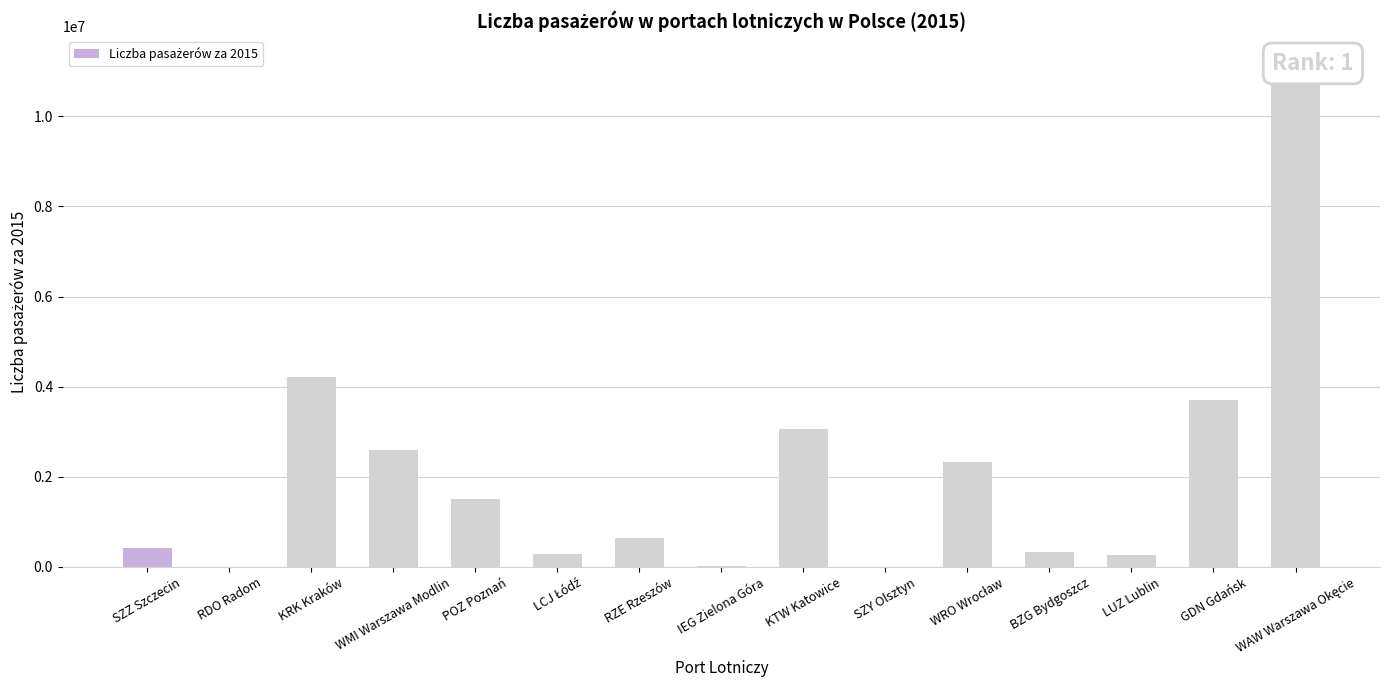

True or false: the data shows 129439 at LCJ Łódź.

False